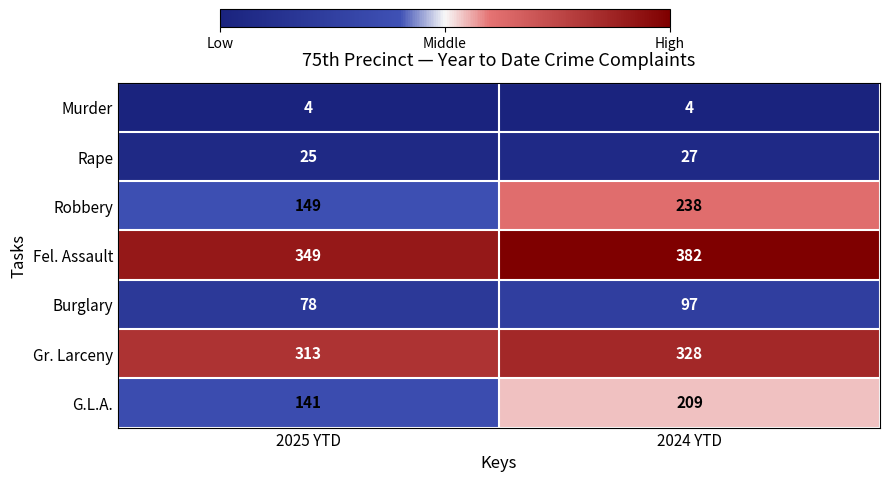

What is the maximum value for Gr. Larceny?

328